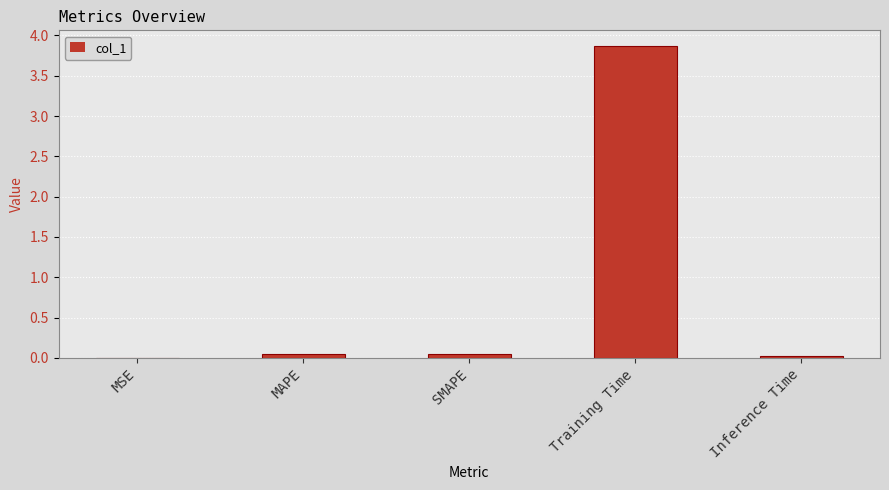

Are the bars horizontal?

No